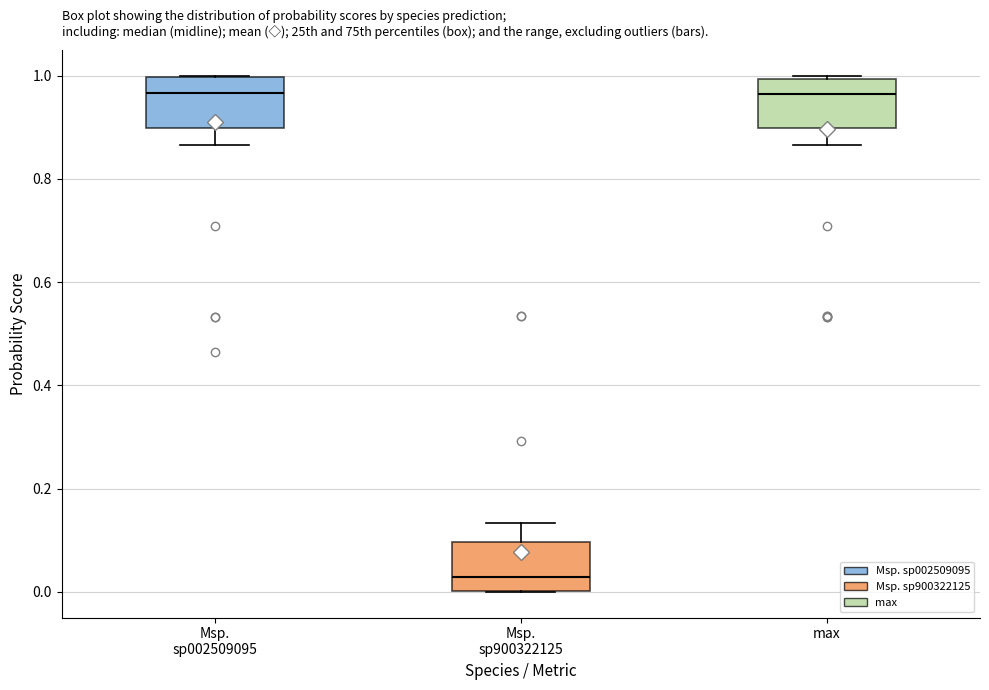

Reading left to right, read every box against the y-axis: the position of its median line, the range the box covers, and the ends of its whiskers. The values are not printed on the chart, so give them approximately, as read against the axis.

Msp. sp002509095: median 0.96, box 0.90 to 1.00, whiskers 0.86 to 1.00
Msp. sp900322125: median 0.02, box 0.00 to 0.10, whiskers 0.00 to 0.14
max: median 0.96, box 0.90 to 1.00, whiskers 0.86 to 1.00 (just above the box's upper edge)